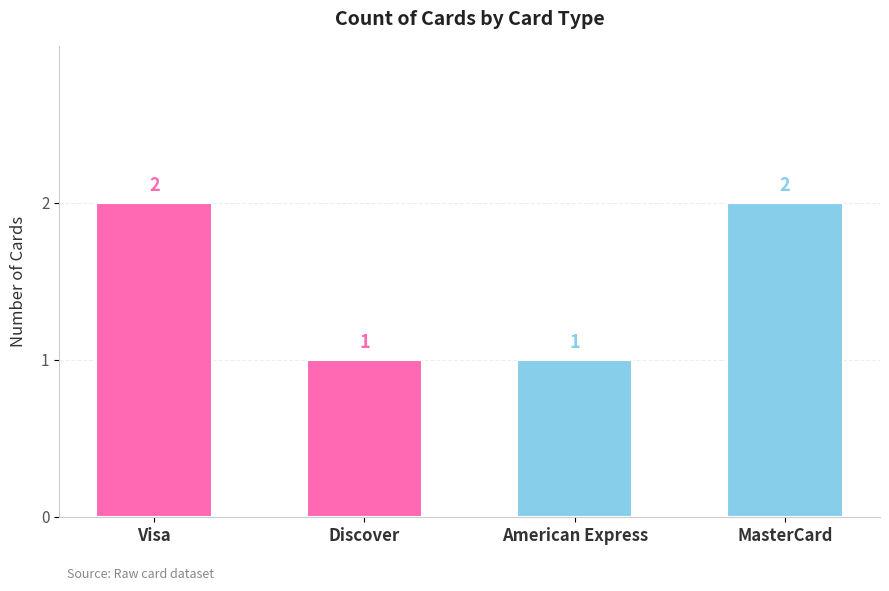

How many values are between 1 and 2?

4